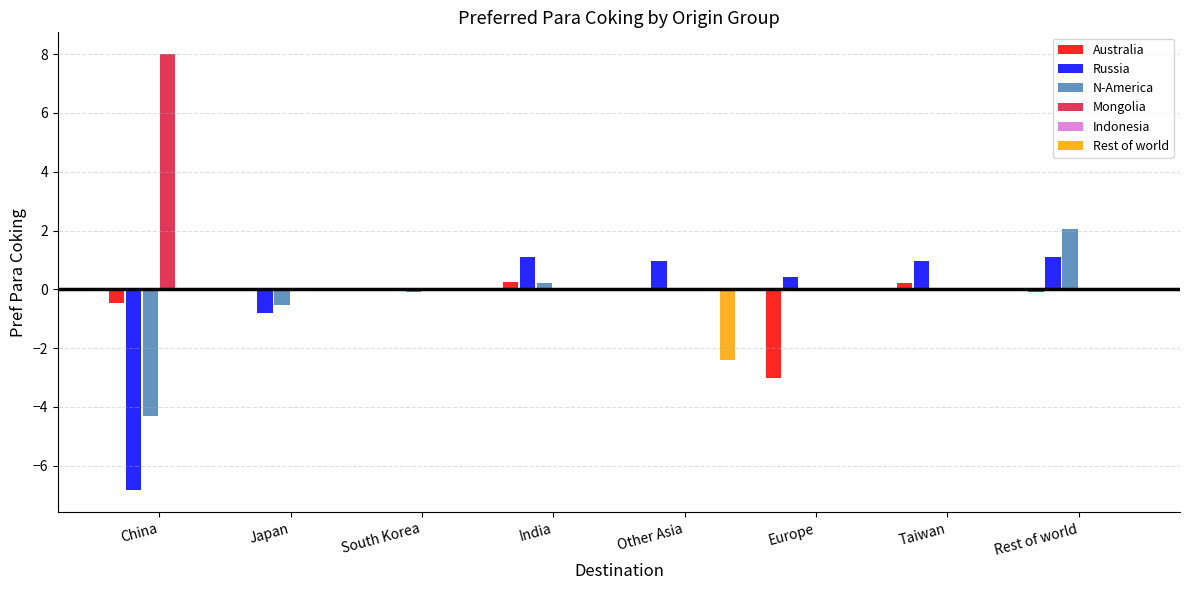

Where is Russia nearest to the value -2?

Japan